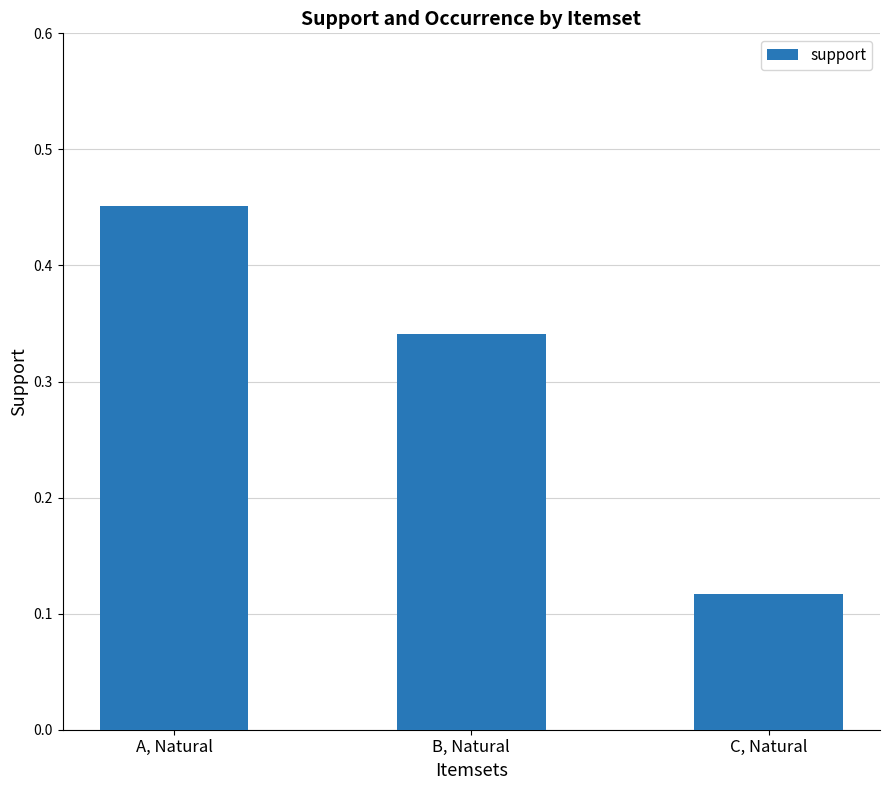

Which has a higher value, A, Natural or C, Natural?

A, Natural